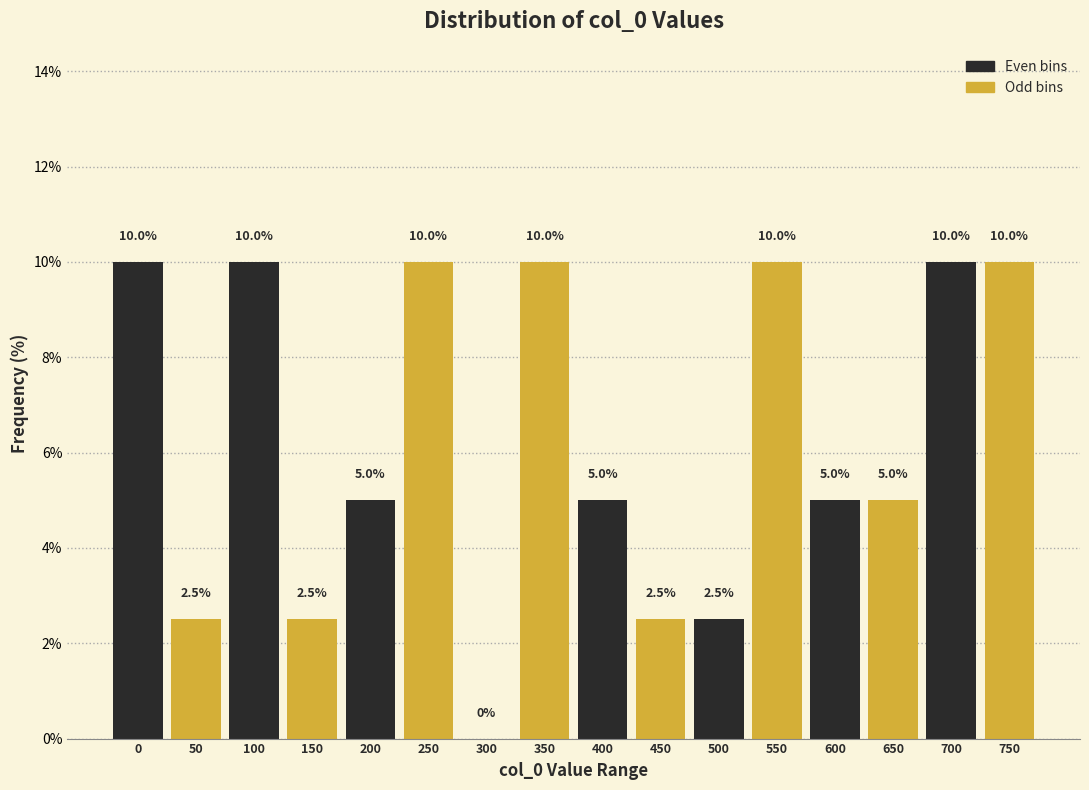

Reading left to right, extract all data points from this chart.

0=10.0	50=2.5	100=10.0	150=2.5	200=5.0	250=10.0	300=0.0	350=10.0	400=5.0	450=2.5	500=2.5	550=10.0	600=5.0	650=5.0	700=10.0	750=10.0